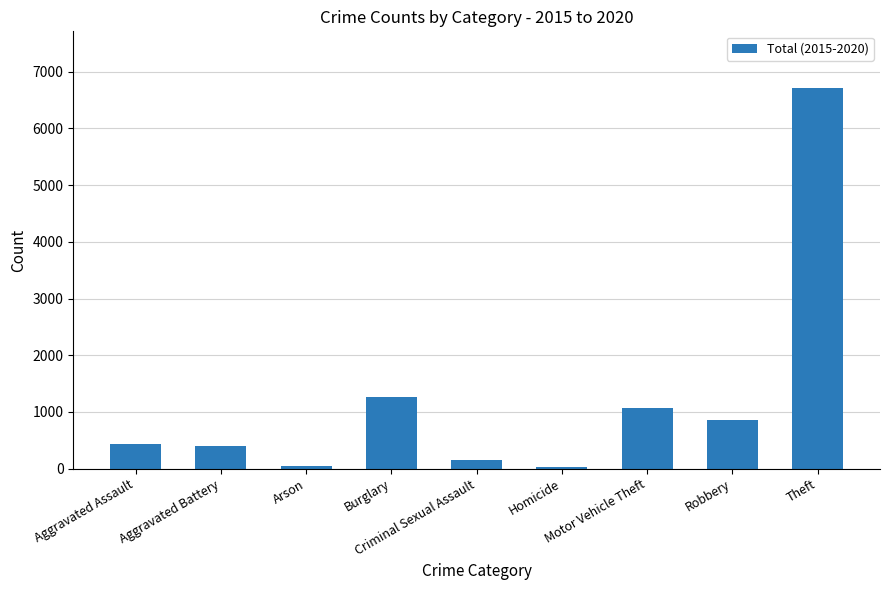

What is the average value?

1215